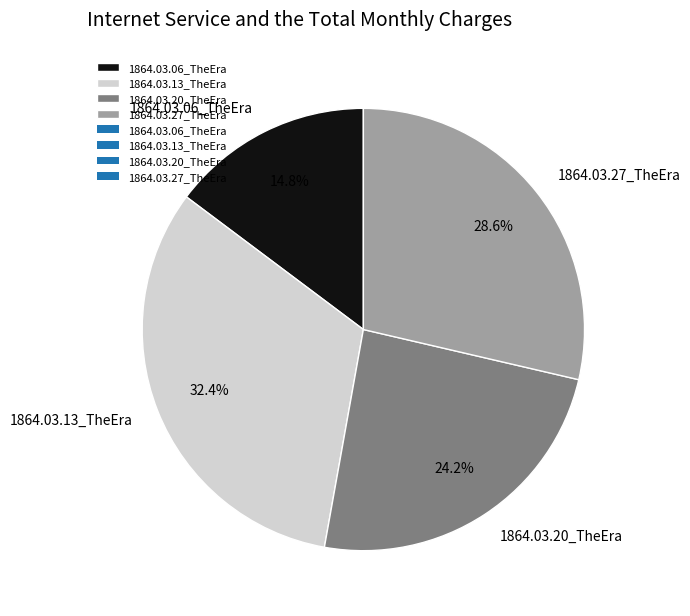

Between 1864.03.13_TheEra and 1864.03.27_TheEra, which is larger?

1864.03.13_TheEra